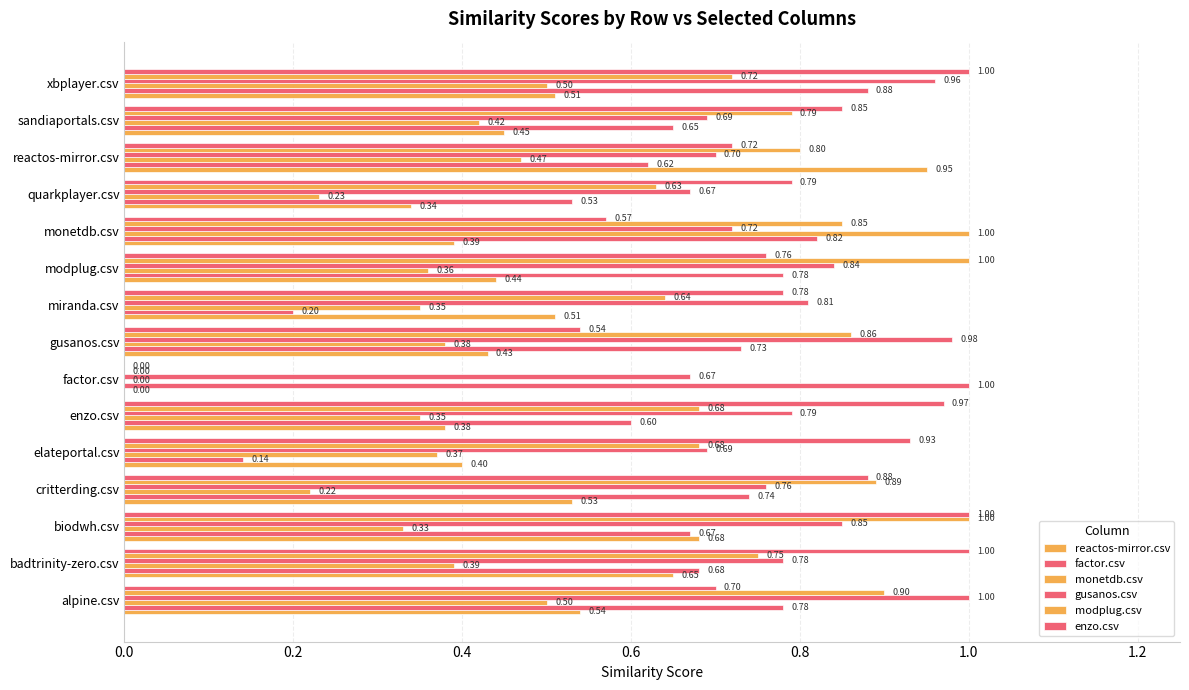

How many positive values does the modplug.csv series have?

14